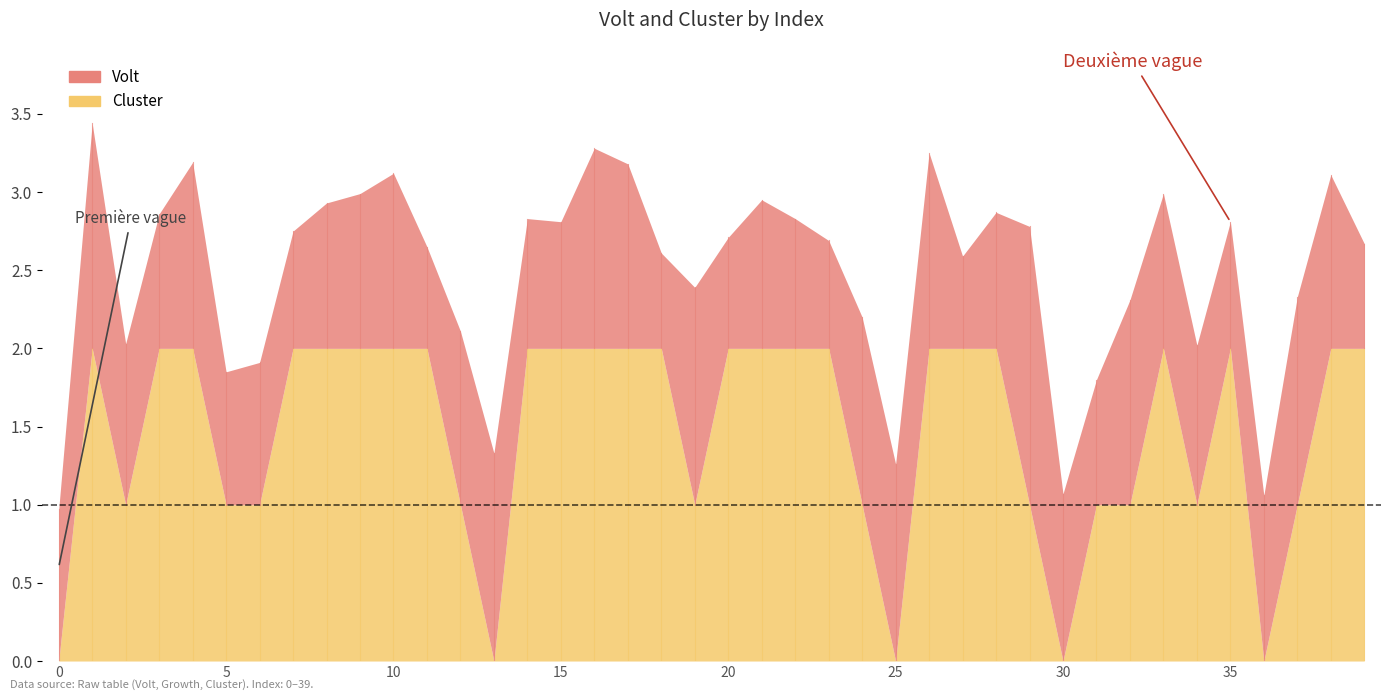

True or false: Volt has a value of 0.7 at 20.

True